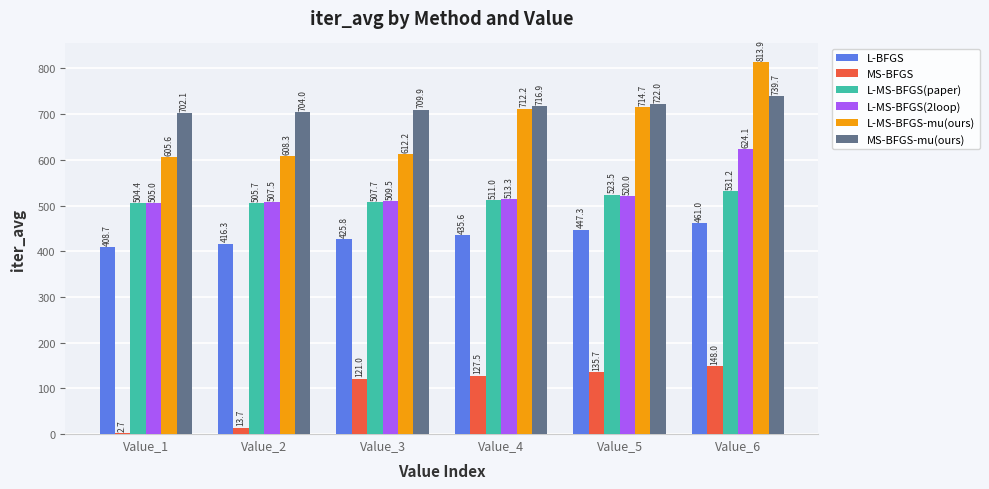

Rank the series by their maximum value, from highest to lowest.

L-MS-BFGS-mu(ours), MS-BFGS-mu(ours), L-MS-BFGS(2loop), L-MS-BFGS(paper), L-BFGS, MS-BFGS